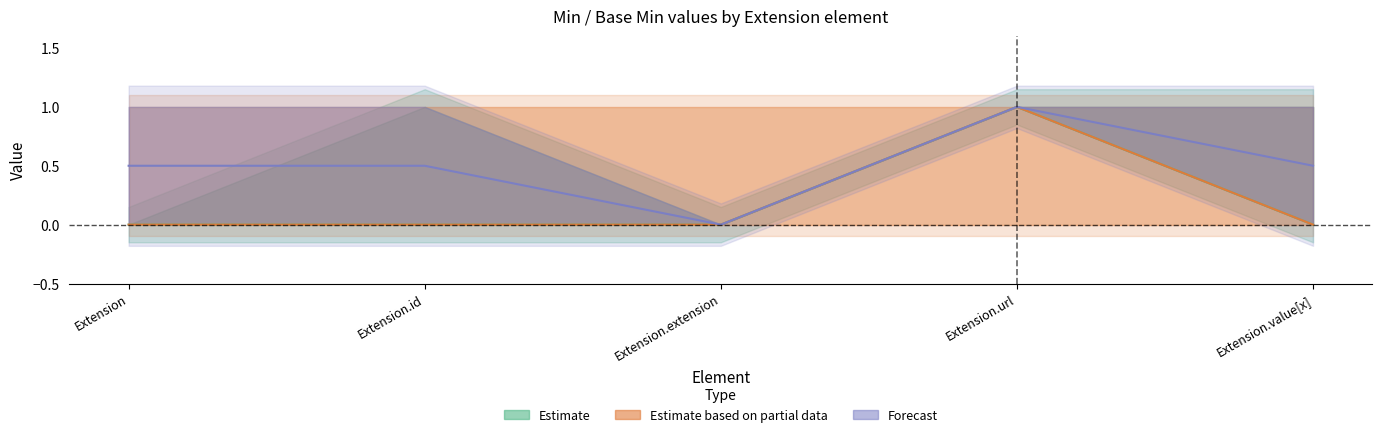

Reading left to right, what are all the values shown in this chart?

Estimate: 0.0	0.0	0.0	1.0	0.0
Estimate based on partial data: 0.0	0.0	0.0	1.0	0.0
Forecast: 0.5	0.5	0.0	1.0	0.5